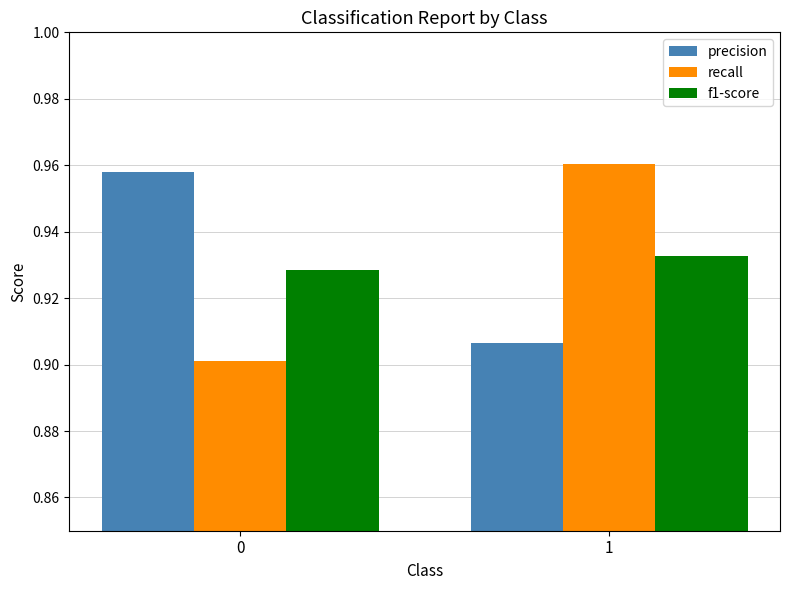

Which series has the widest spread of values?

recall